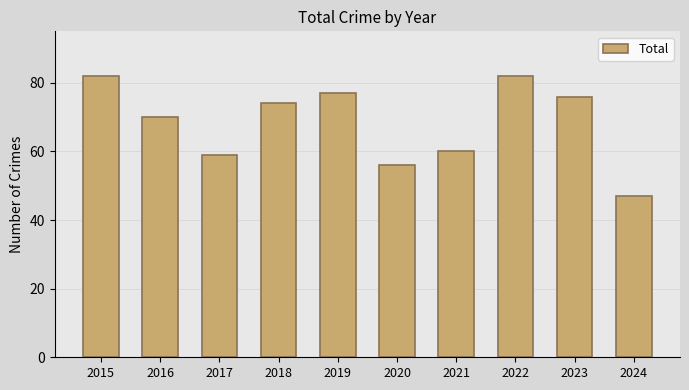

Which has a higher value, 2018 or 2022?

2022